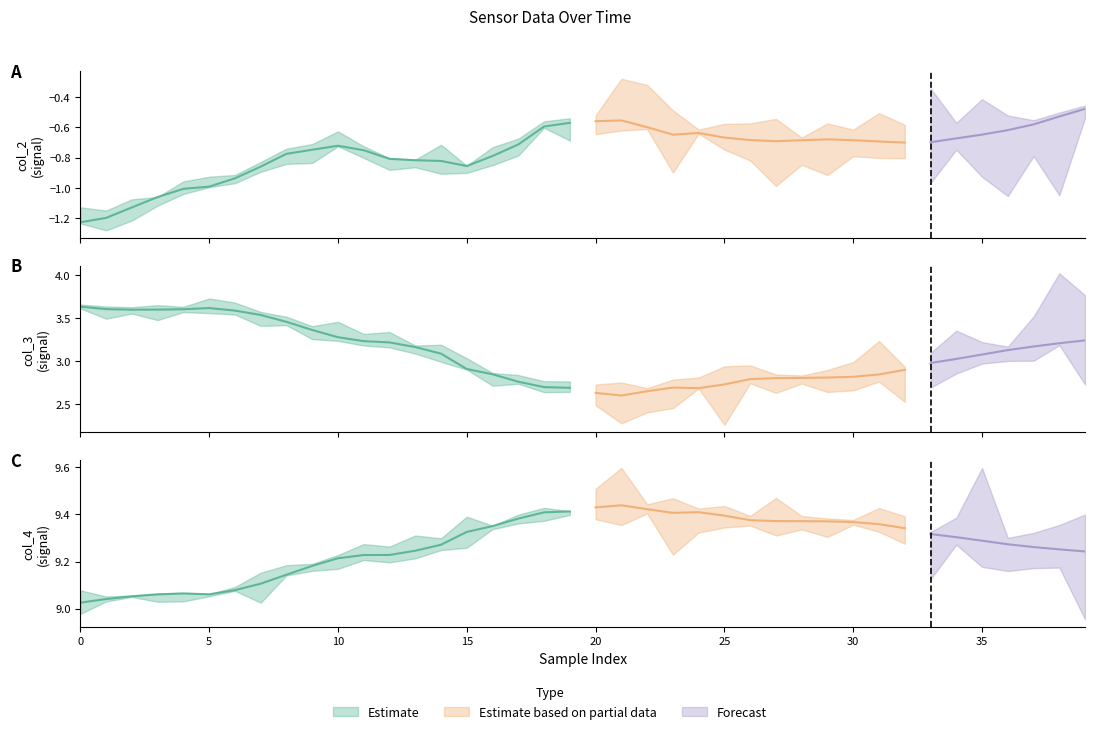

True or false: col_4 and col_2 cross at least once.

False